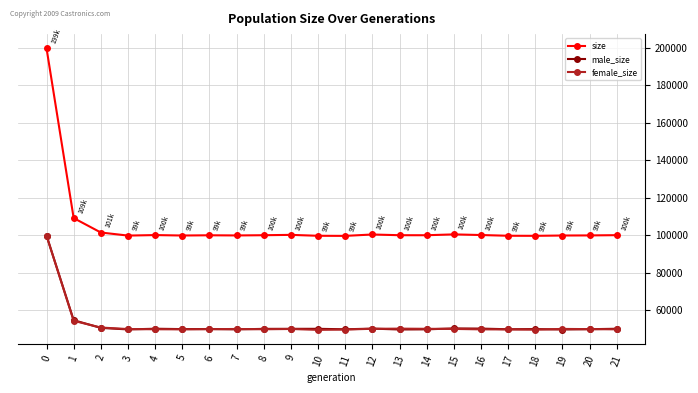

True or false: female_size has more than 2 interior local peaks.

True